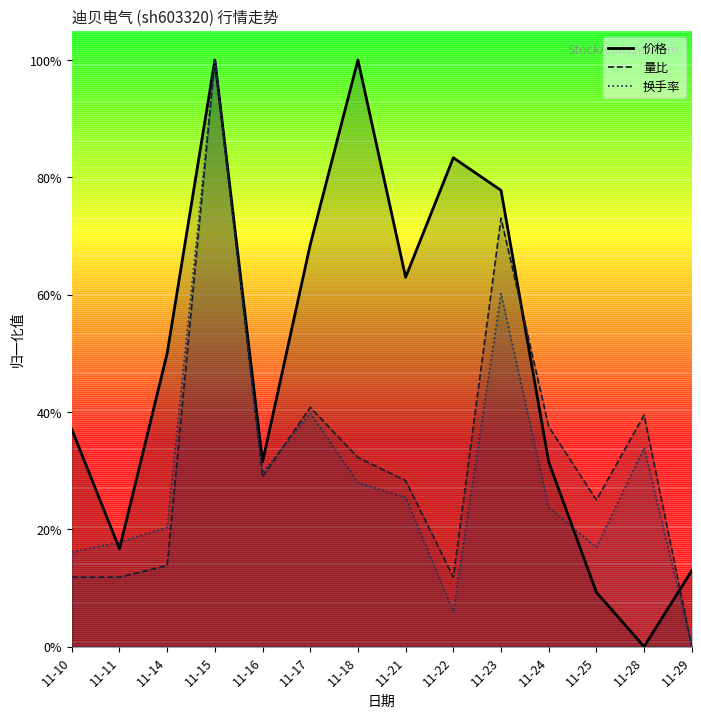

Reading right to left, extract all data points from this chart.

价格: 0.1	0.0	0.1	0.3	0.8	0.8	0.6	1.0	0.7	0.3	1.0	0.5	0.2	0.4
量比: 0.0	0.4	0.3	0.4	0.7	0.1	0.3	0.3	0.4	0.3	1.0	0.1	0.1	0.1
换手率: 0.0	0.3	0.2	0.2	0.6	0.1	0.3	0.3	0.4	0.3	1.0	0.2	0.2	0.2